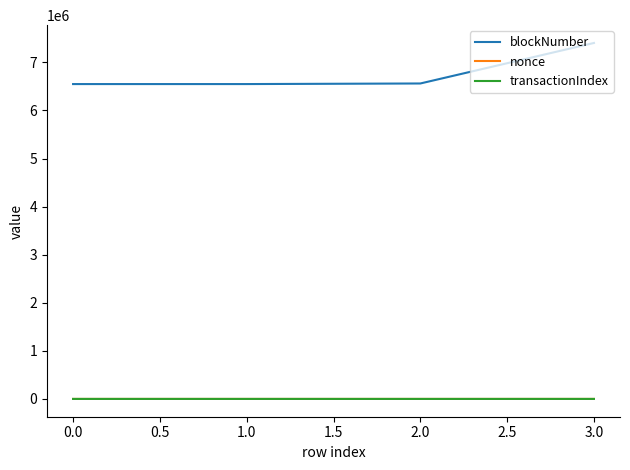

Is it true that transactionIndex equals 56 at 0.0?

True